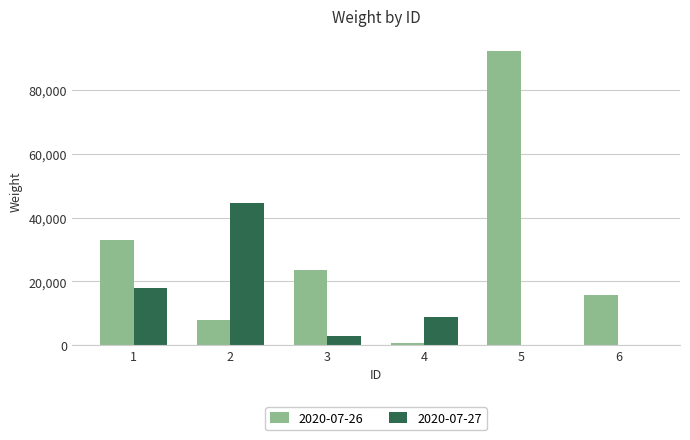

Between 2 and 5, which series saw the biggest shift?

2020-07-26